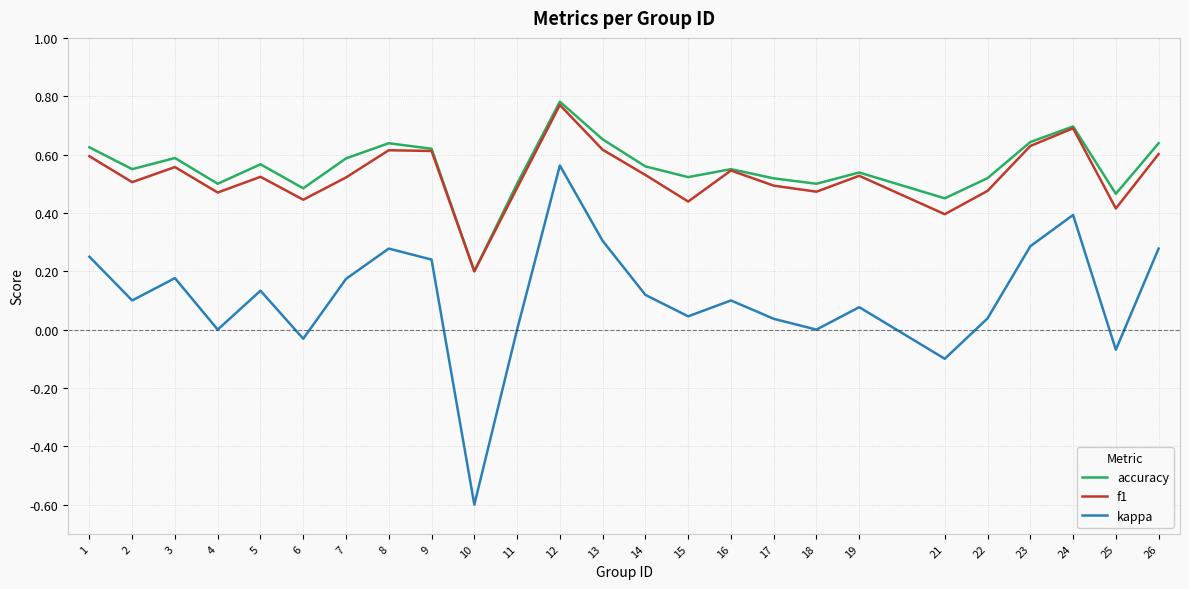

At how many categories does at least one series exceed 0?

25